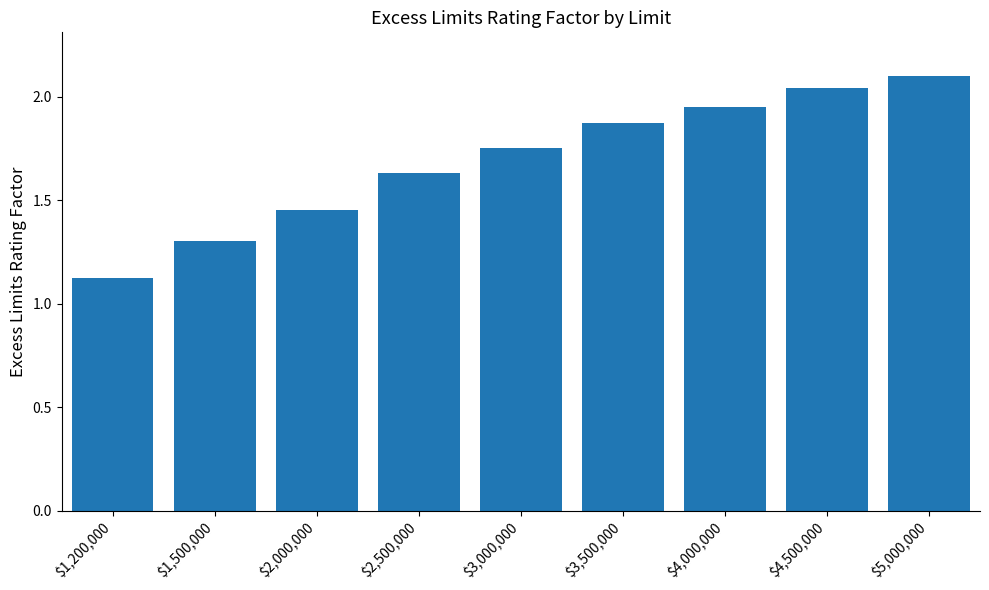

List the labels in order of value, largest first.

$5,000,000, $4,500,000, $4,000,000, $3,500,000, $3,000,000, $2,500,000, $2,000,000, $1,500,000, $1,200,000